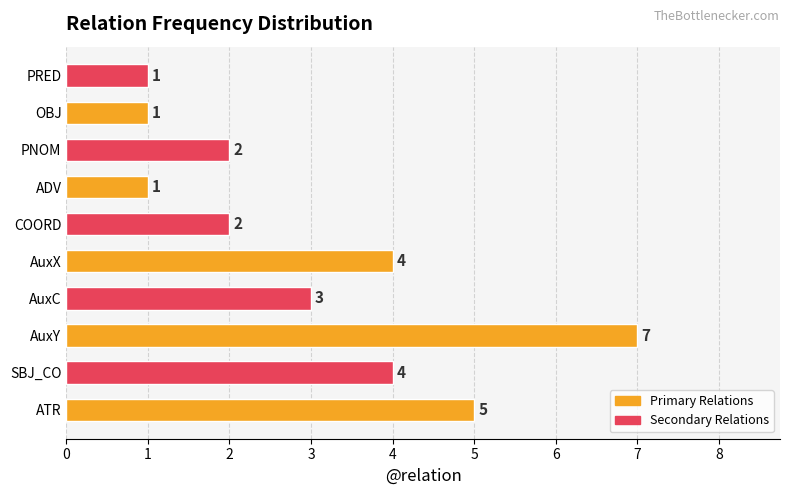

What is the difference between the second highest and second lowest values?

4